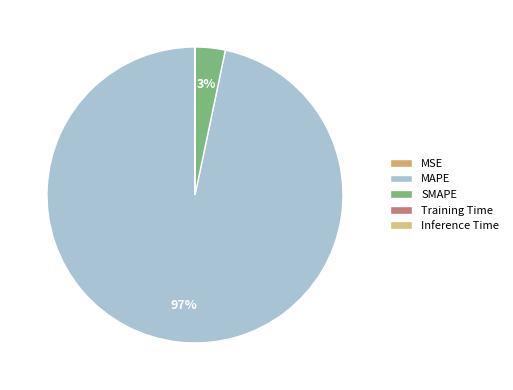

What percentage is NOT represented by SMAPE?

96.7%